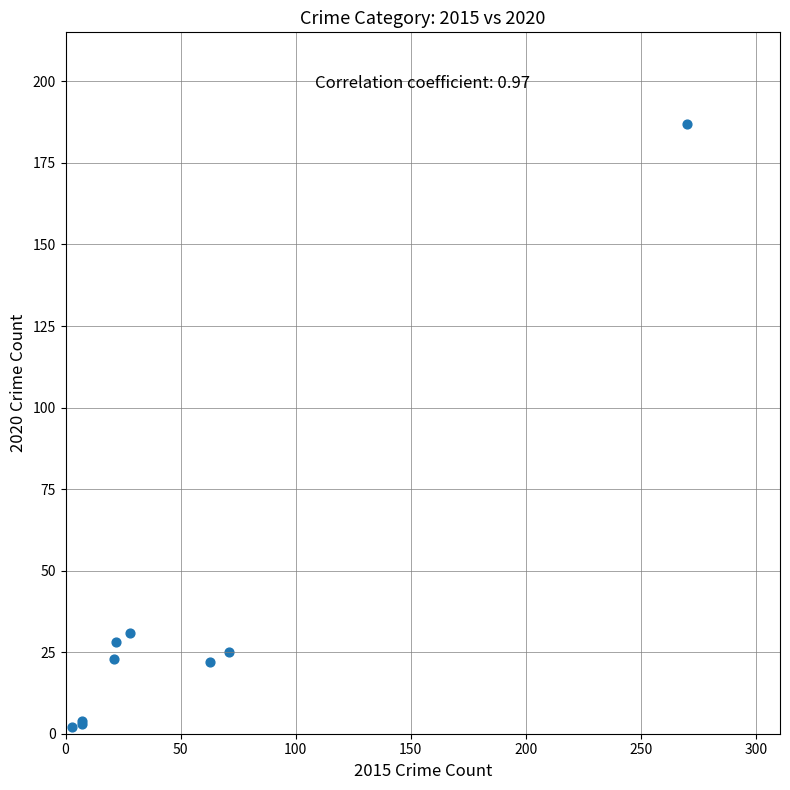

What Y value in the scatter plot is closest to 94?

31